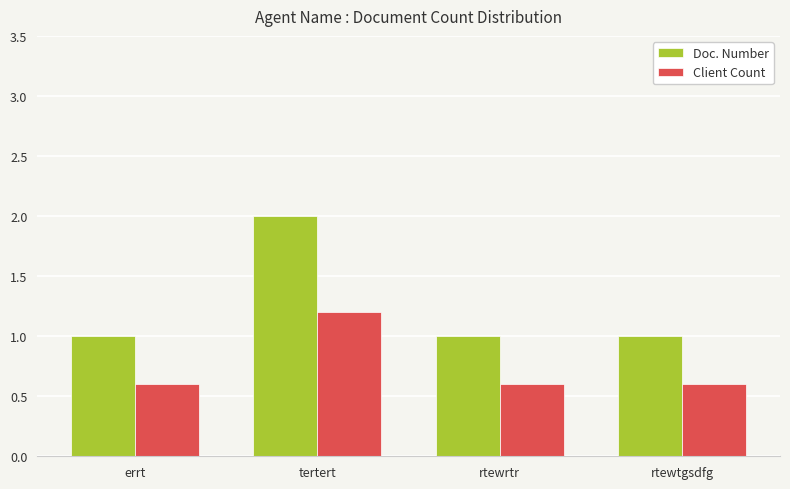

Between tertert and rtewrtr, which series saw the biggest shift?

Doc. Number